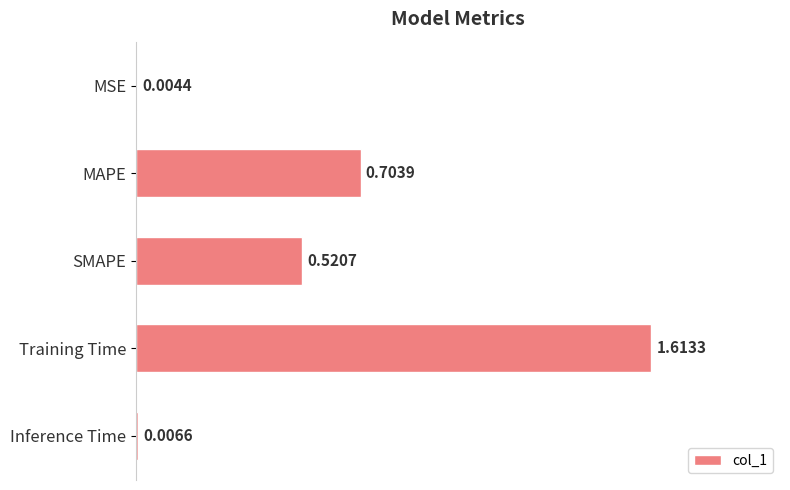

Which label corresponds to the largest value in the chart?

Training Time